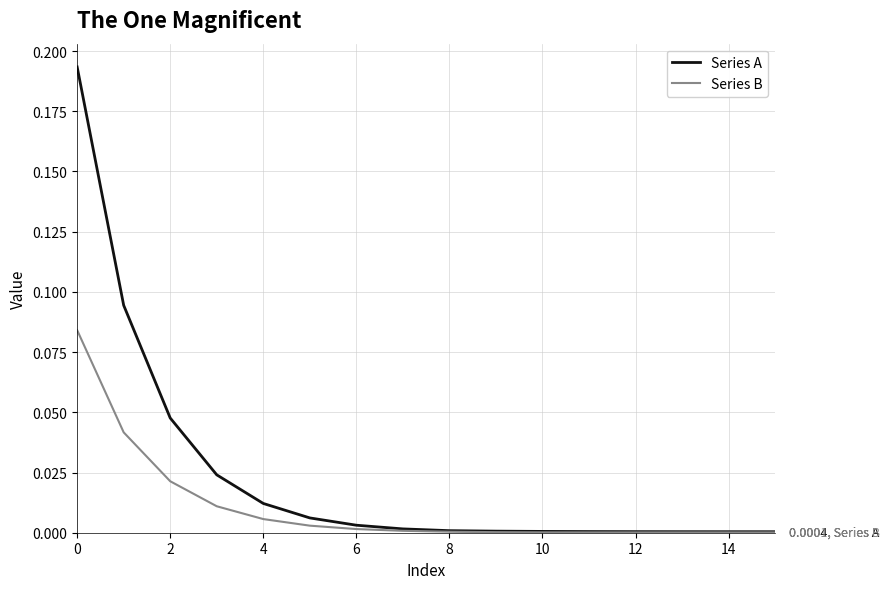

List the series in order of their overall mean, highest first.

Series A, Series B